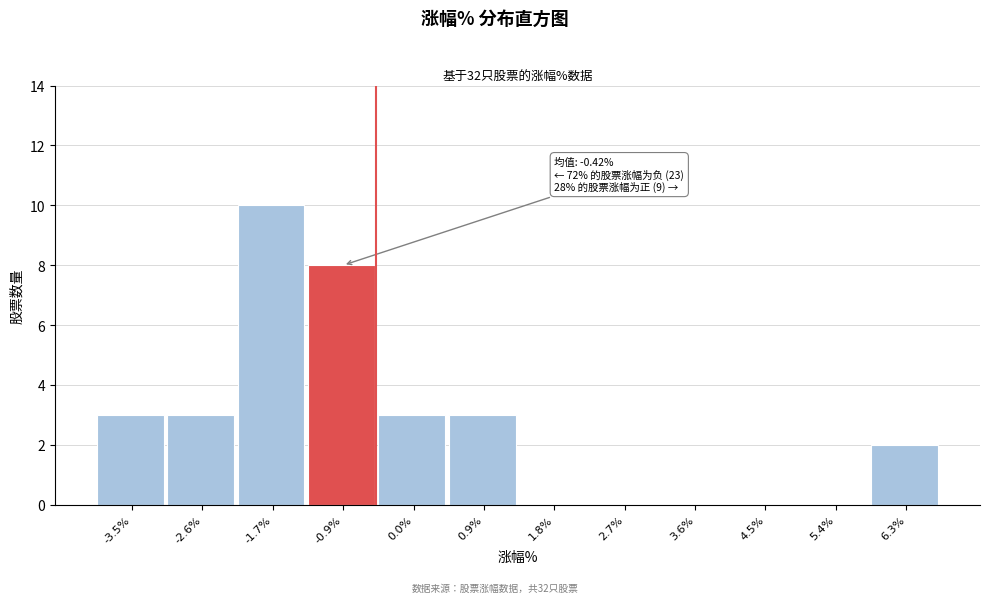

Reading left to right, list all the values displayed in this chart.

-3.5%=3	-2.6%=3	-1.7%=10	-0.9%=8	0.0%=3	0.9%=3	1.8%=0	2.7%=0	3.6%=0	4.5%=0	5.4%=0	6.3%=2